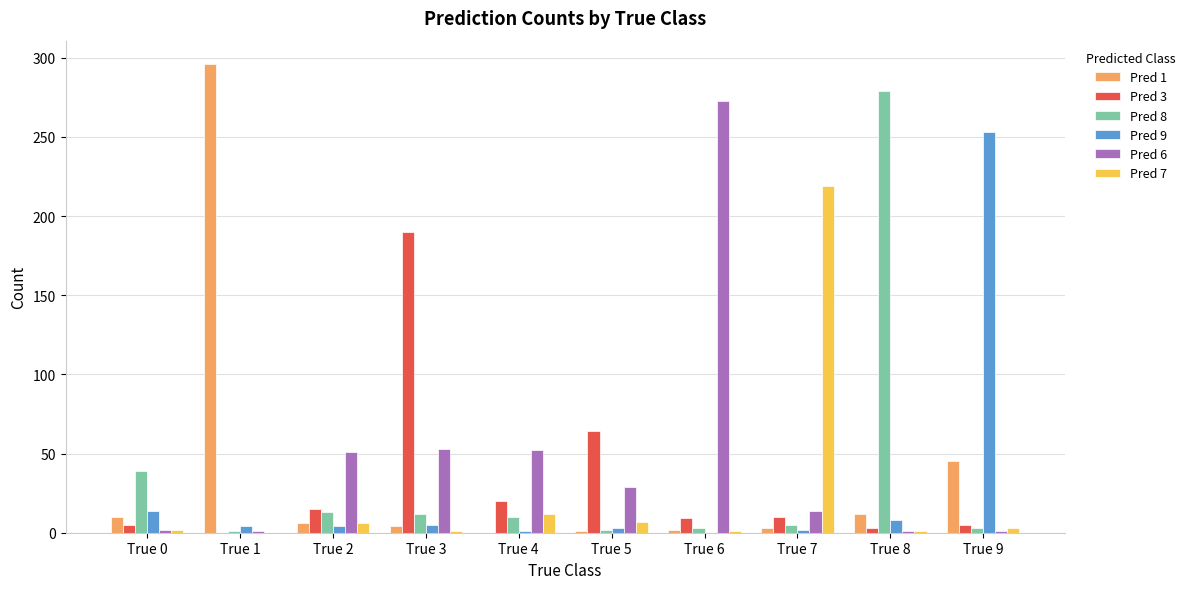

What is the average value of the Pred 6 series?

48